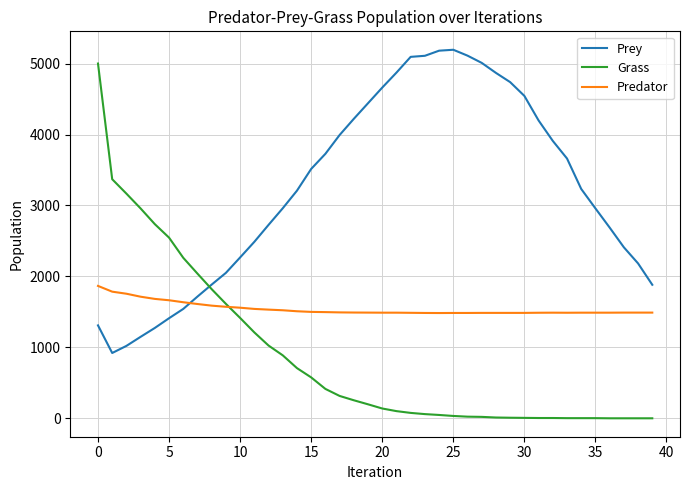

How many categories are shown in the chart?

40